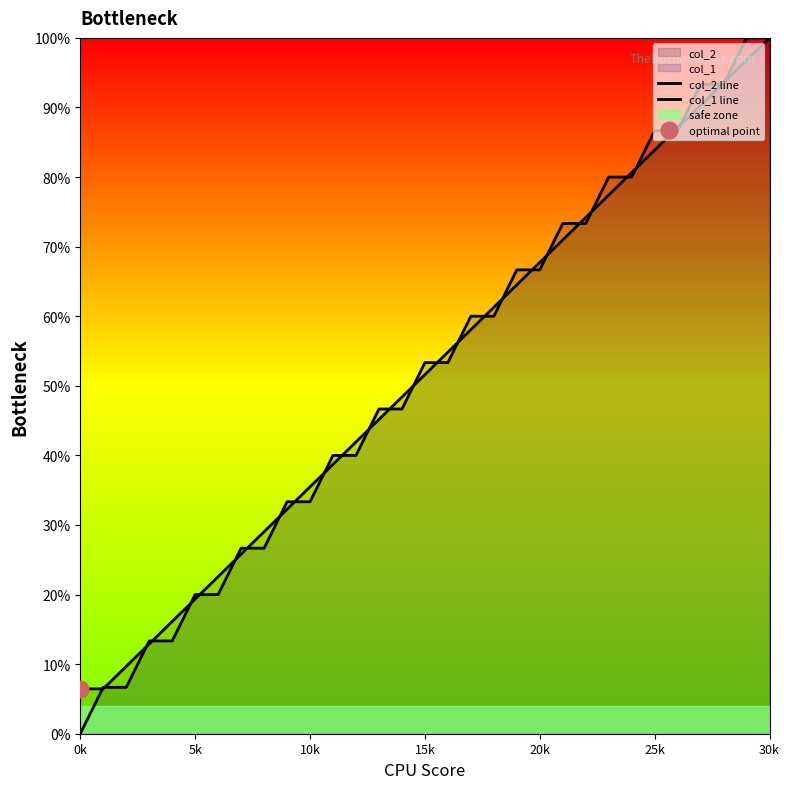

Is the value of col_1 line at 0k greater than the value of col_2 line at 16?

No